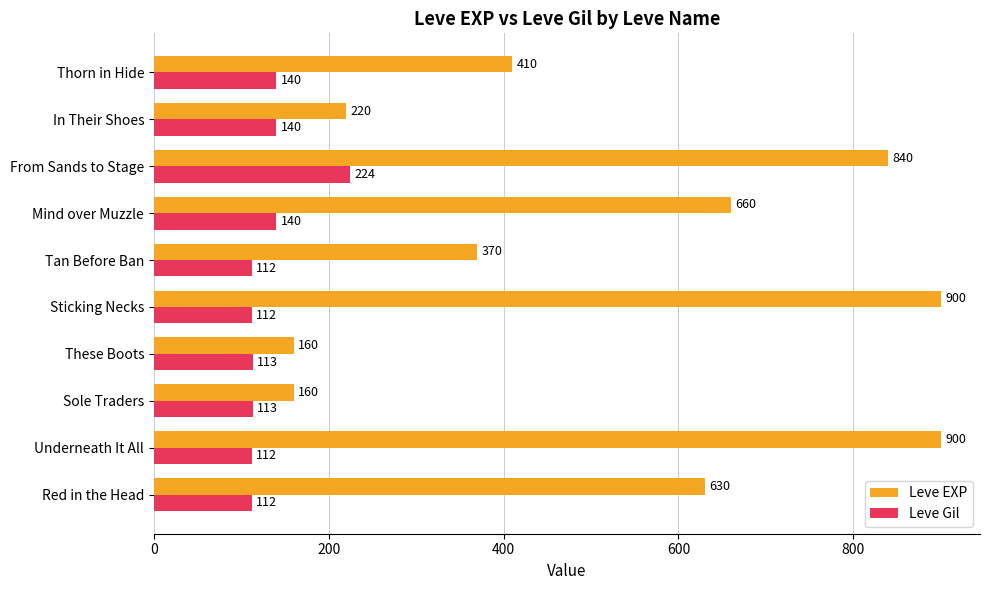

What is the sum of the Leve EXP values at From Sands to Stage and In Their Shoes?

1060